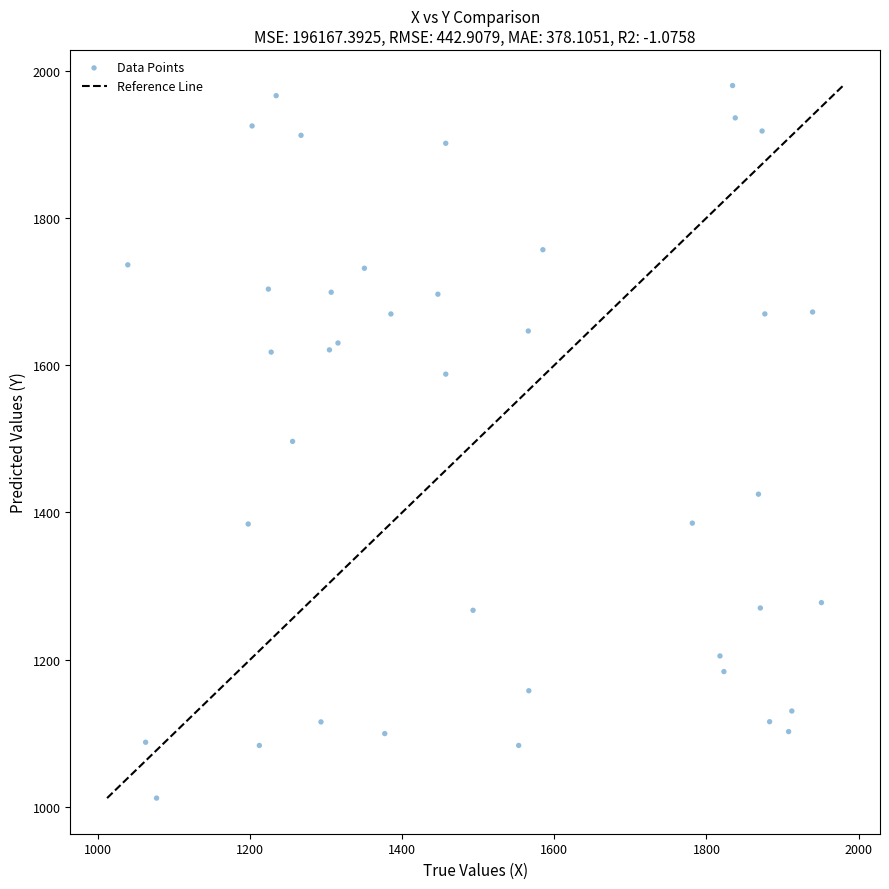

What is the range of Y values (max minus min)?

968.0